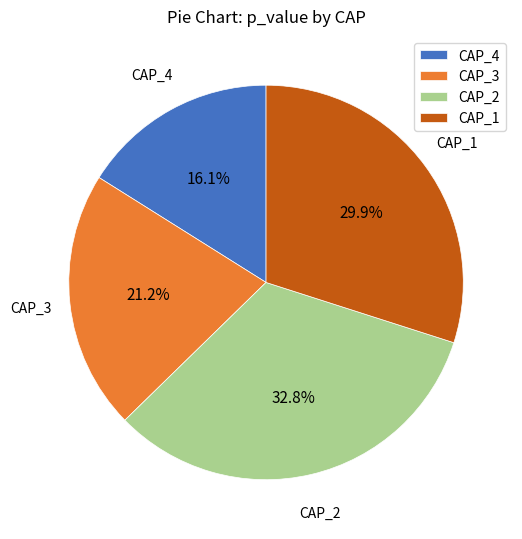

To the nearest percent, what percentage of the pie is CAP_2?

33%